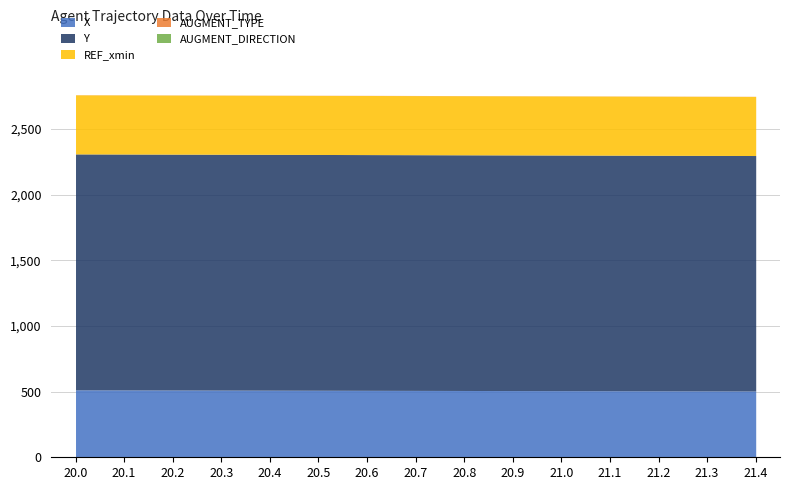

Where is X nearest to the value 509?

20.8